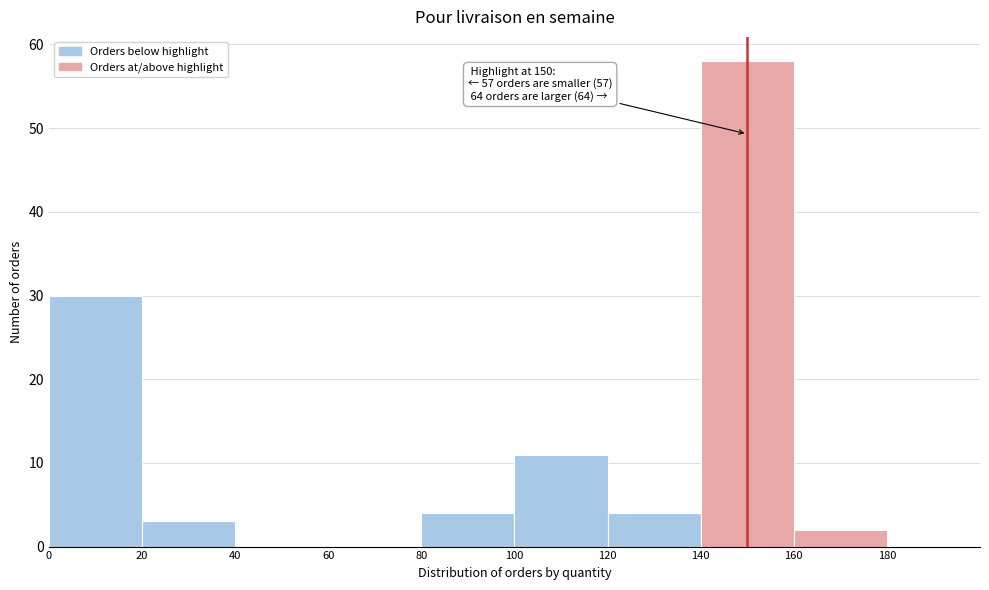

Over which range of the x-axis is the bar tallest?

140 to 160